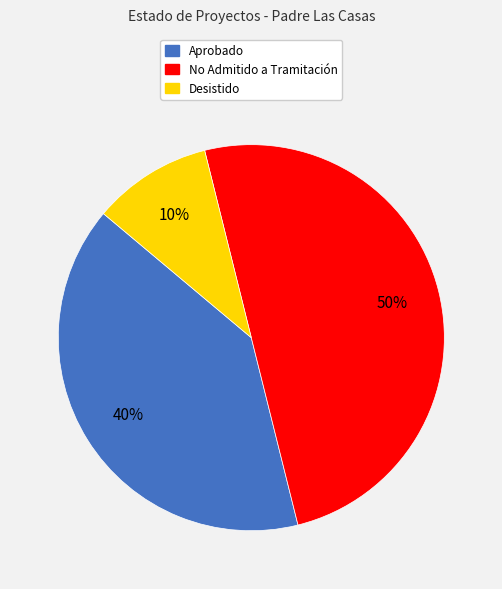

To the nearest percent, what is the difference between the largest and smallest slice percentages?

40%